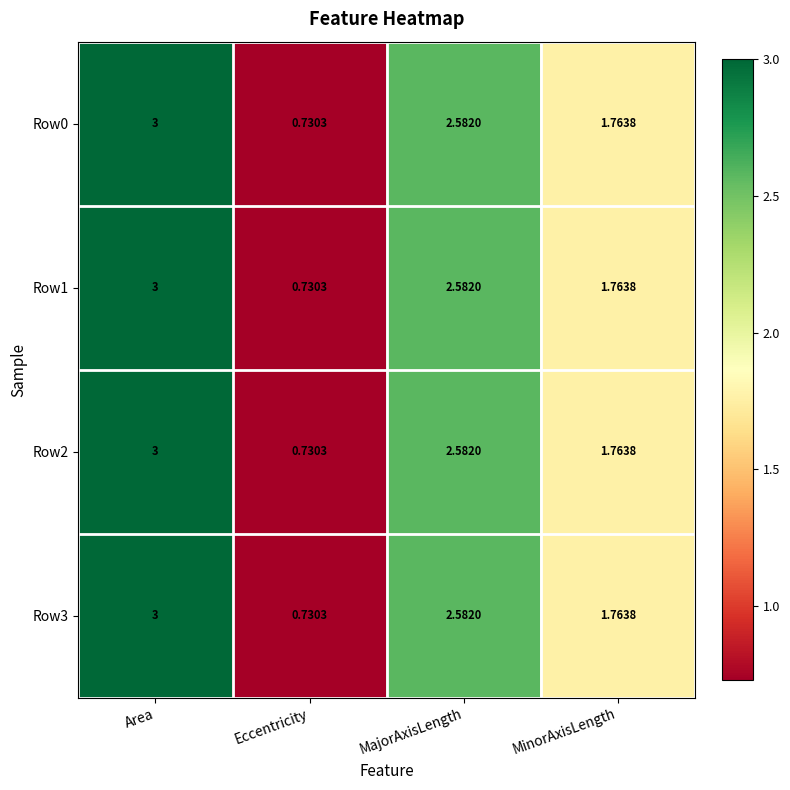

At which category does the chart reach its peak across all series?

Area